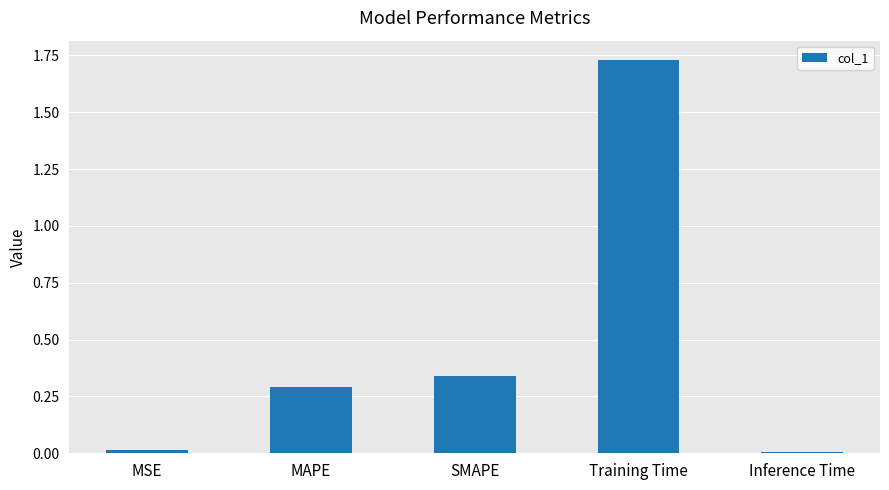

At which category does the chart reach its peak across all series?

Training Time